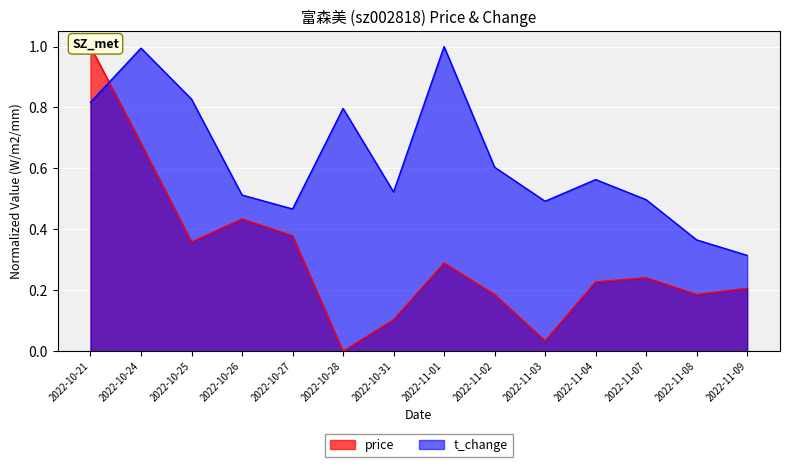

True or false: price has a value of 0.2 at 2022-11-04.

True